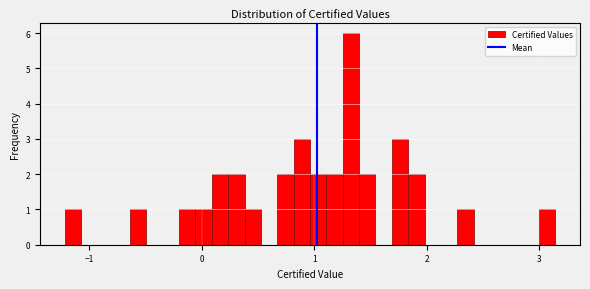

Around what value on the x-axis is the tallest bar? Give the approximate position of its centre, as read against the axis.

1.3